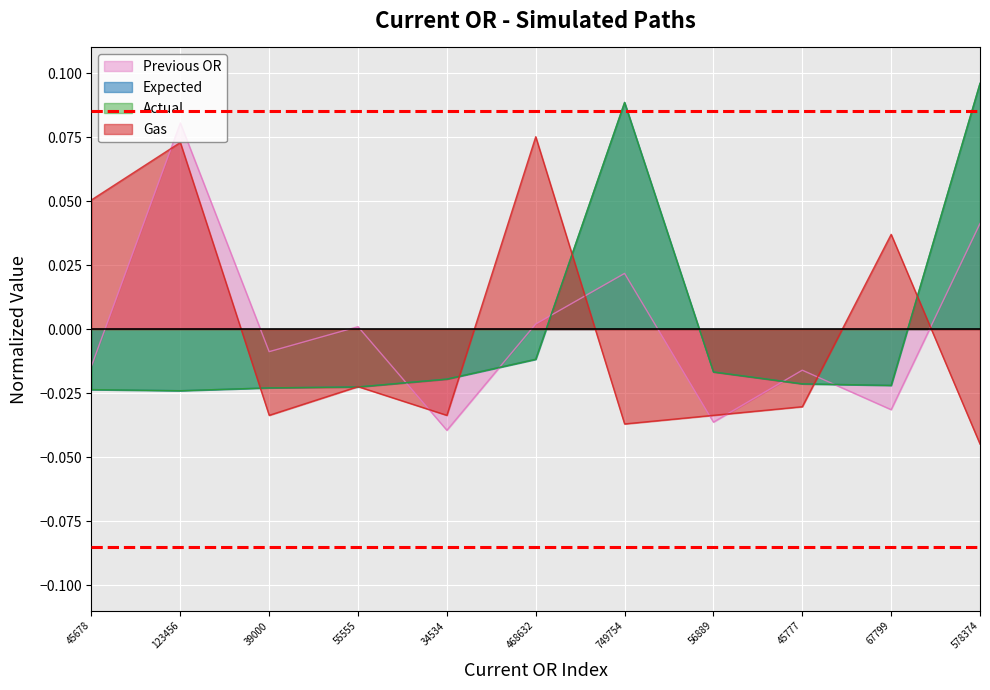

The Expected series shows -0.0 at 56889. True or false?

True